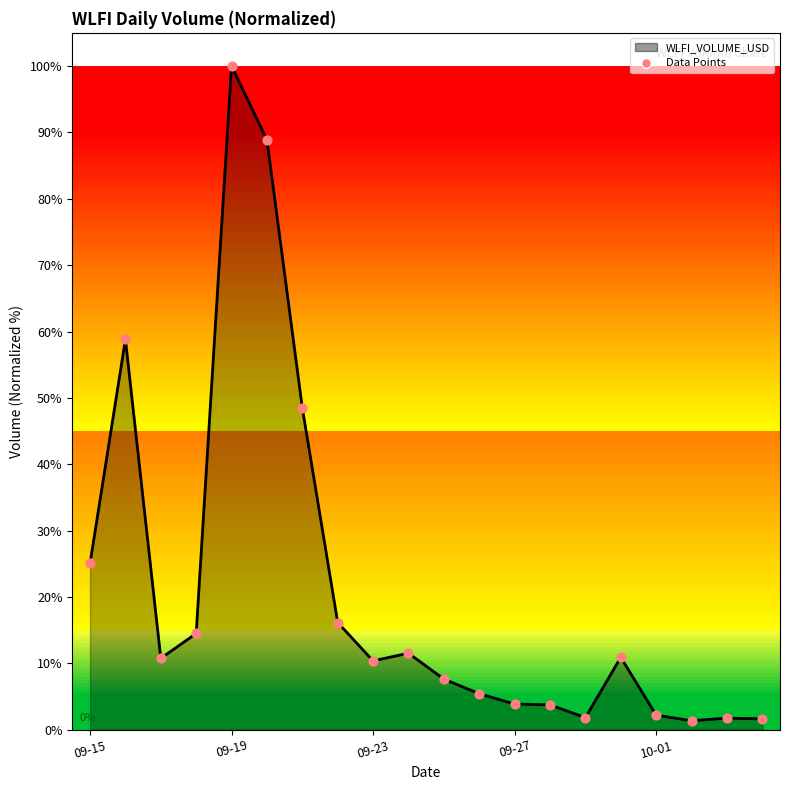

What is the maximum value shown in the chart?

100.0